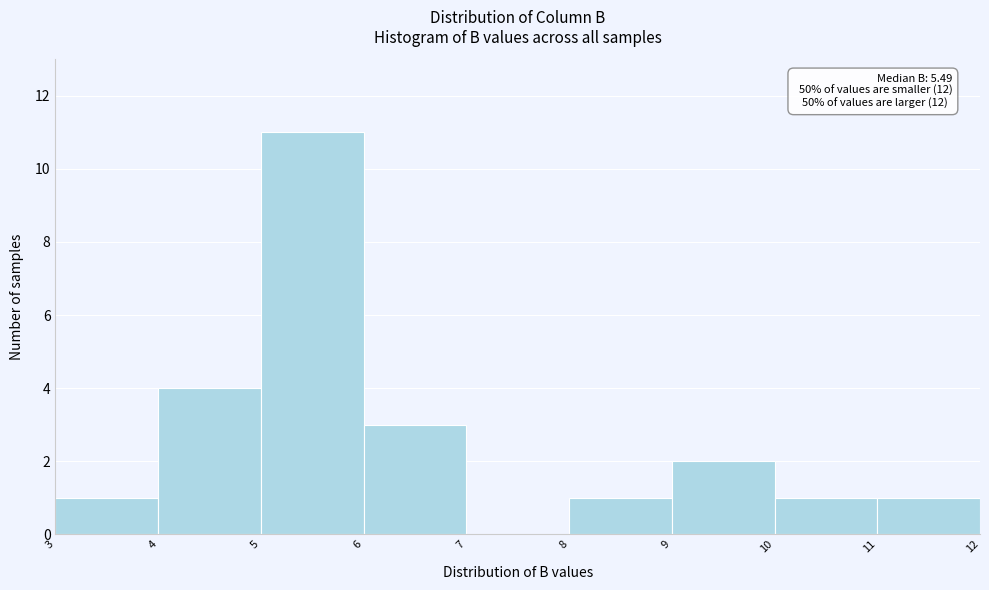

Which range on the x-axis has the tallest bar?

5 to 6